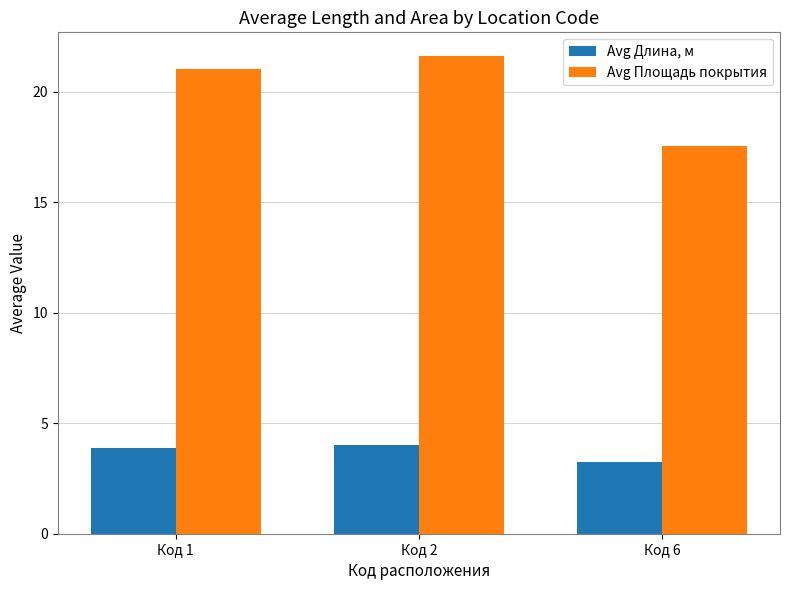

What is the minimum value for Avg Площадь покрытия?

17.6